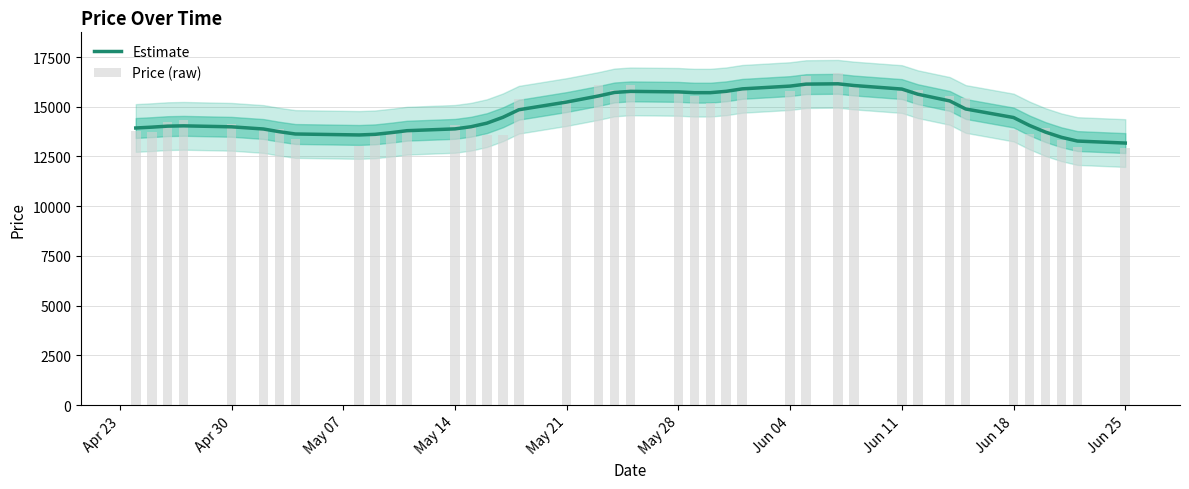

What is the lowest value of the Estimate series?

13174.0